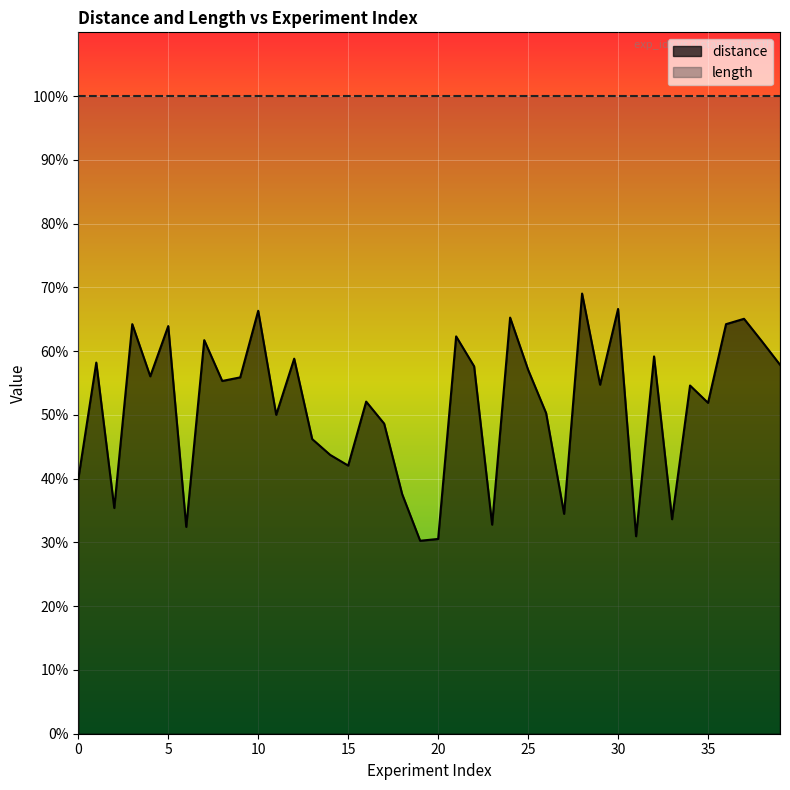

The chart shows a value of 1.0 at 30. True or false?

False